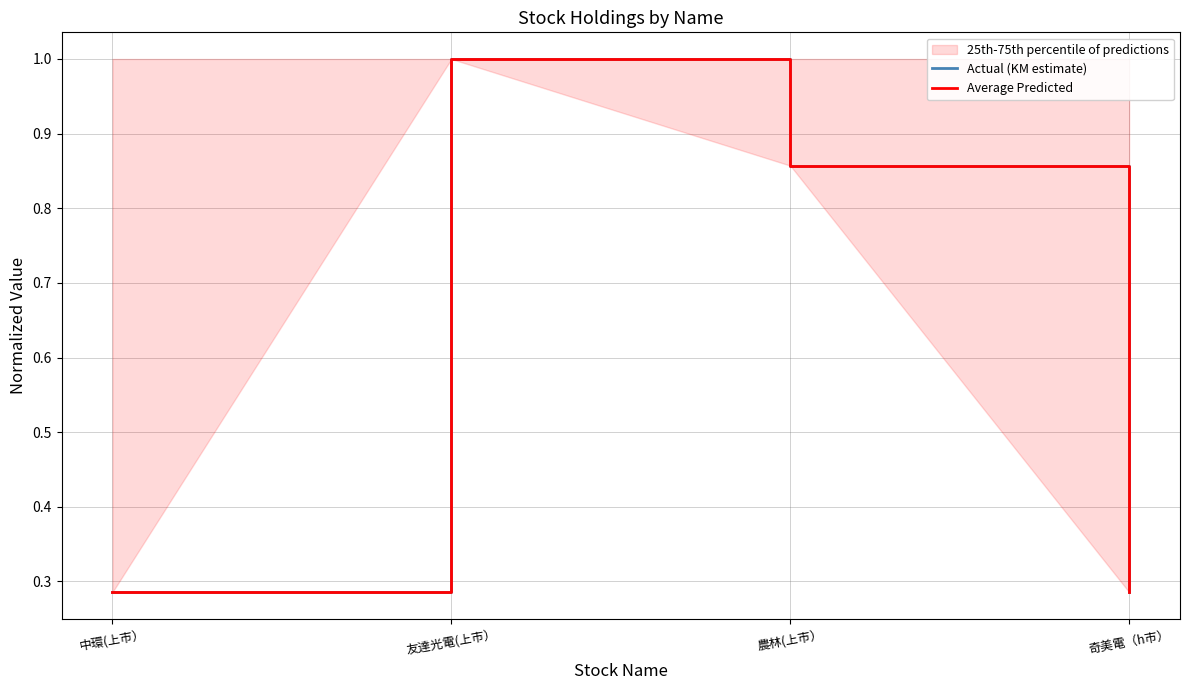

At which category does the chart reach its minimum across all series?

中環(上市）